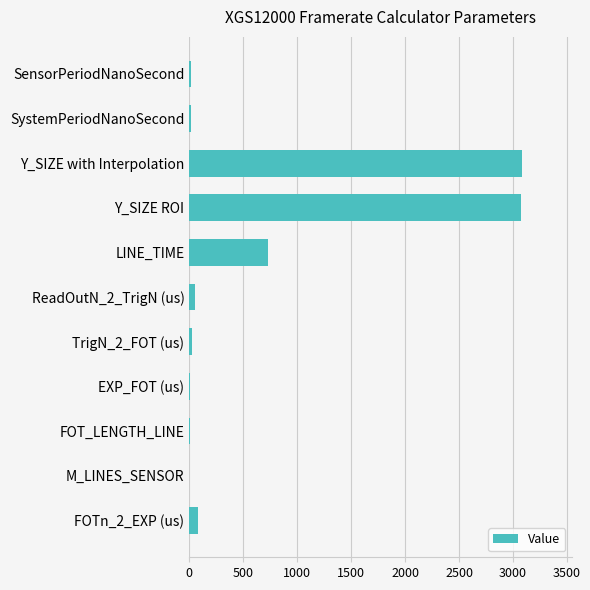

The chart shows a value of 732.0 at LINE_TIME. True or false?

True